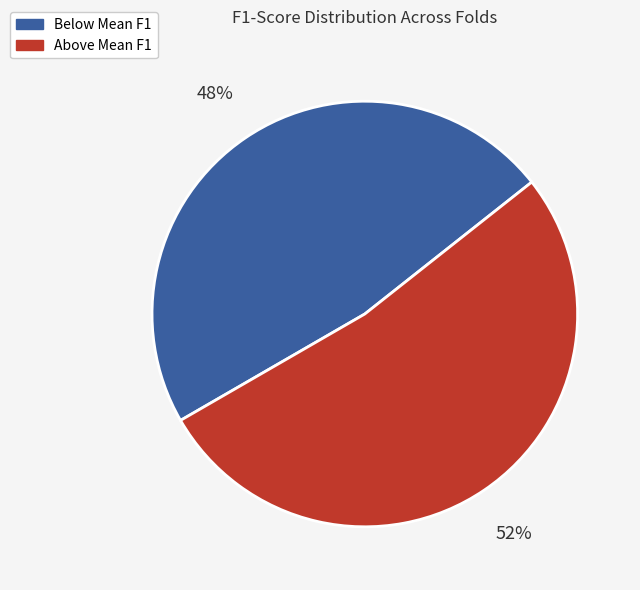

Is there a majority slice in this chart?

Yes